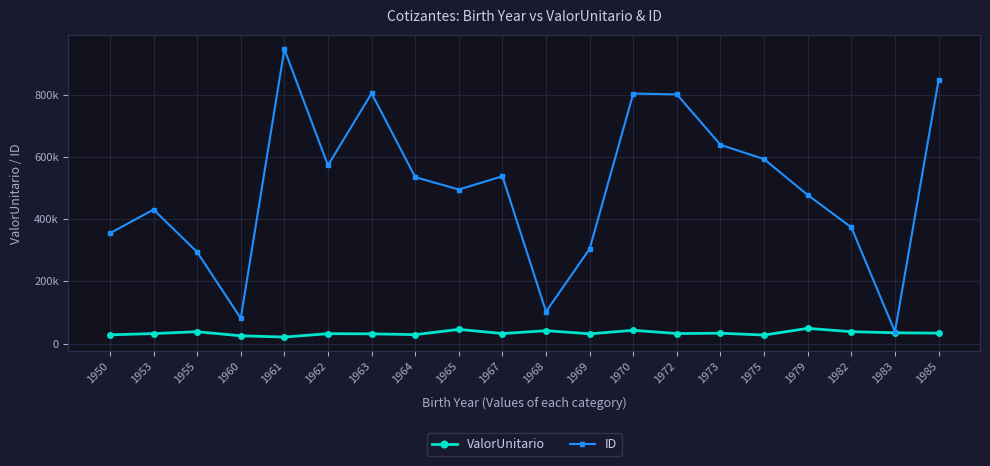

What is the average value of the ValorUnitario series?

33920.1